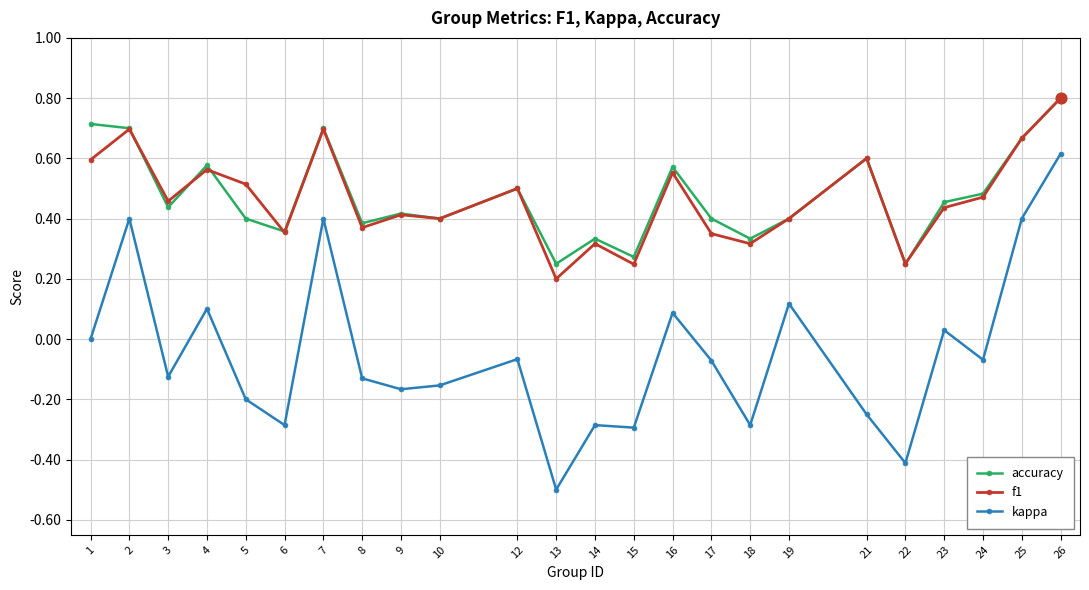

At which category is the sum across all series the highest?

26